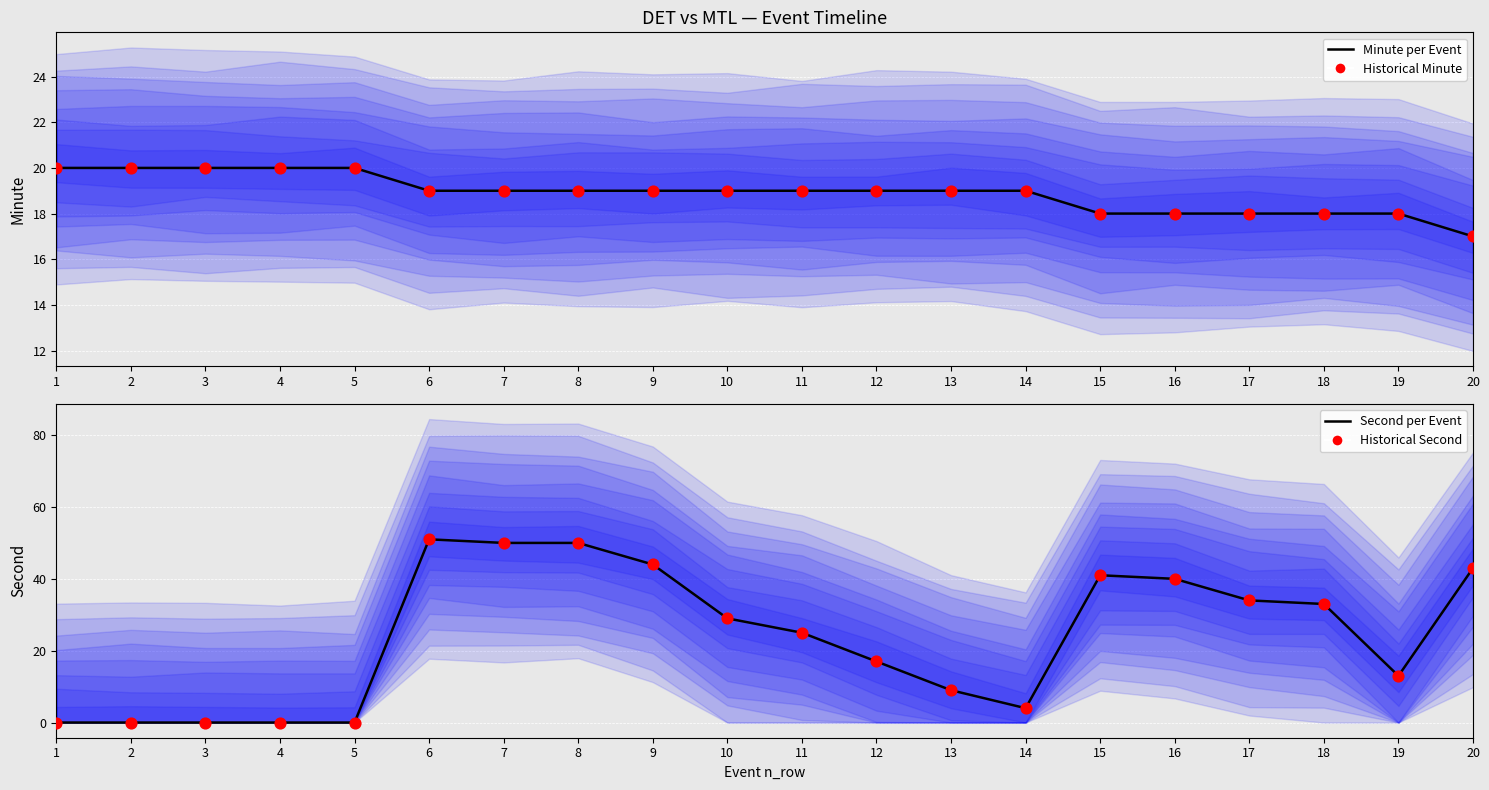

What is the total value across all series at 8?

138